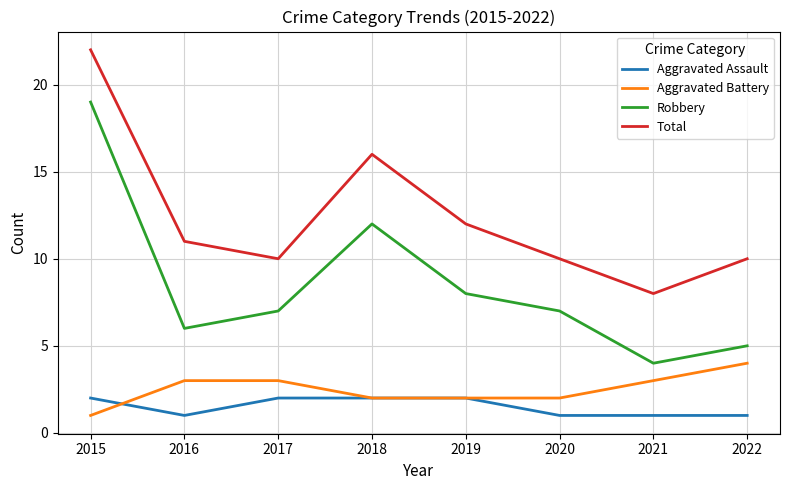

Which label corresponds to the largest value in the chart?

2015